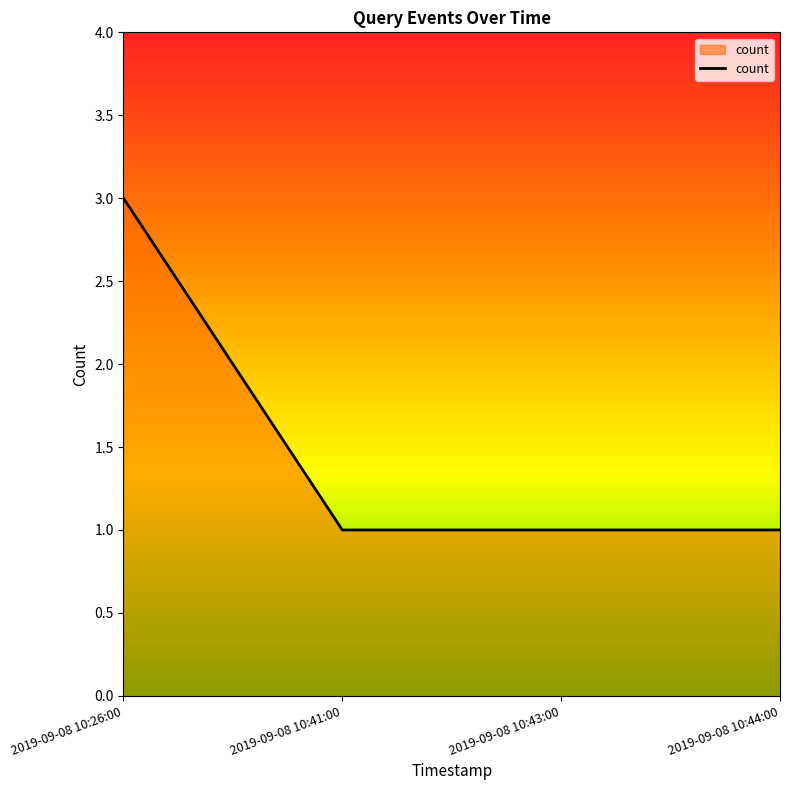

What position from the left is 2019-09-08 10:26:00?

1